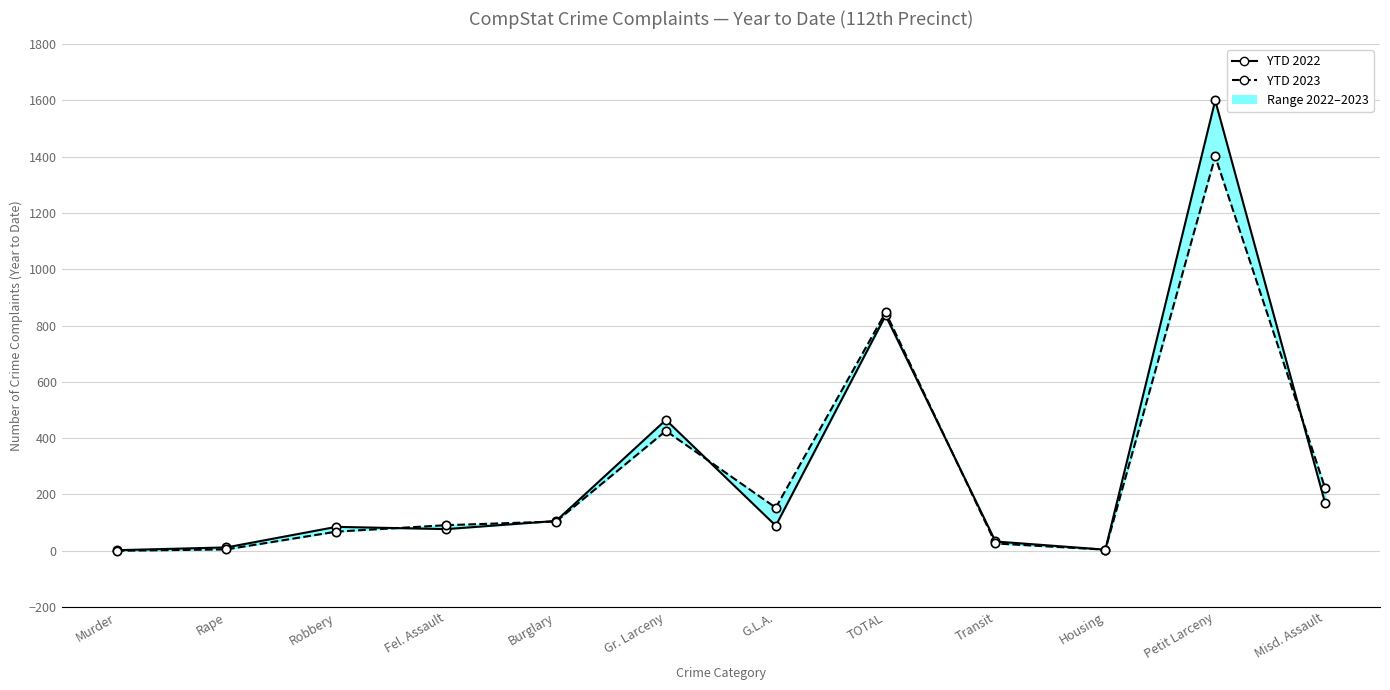

Is the value of YTD 2023 at Fel. Assault greater than the value of YTD 2022 at Transit?

Yes